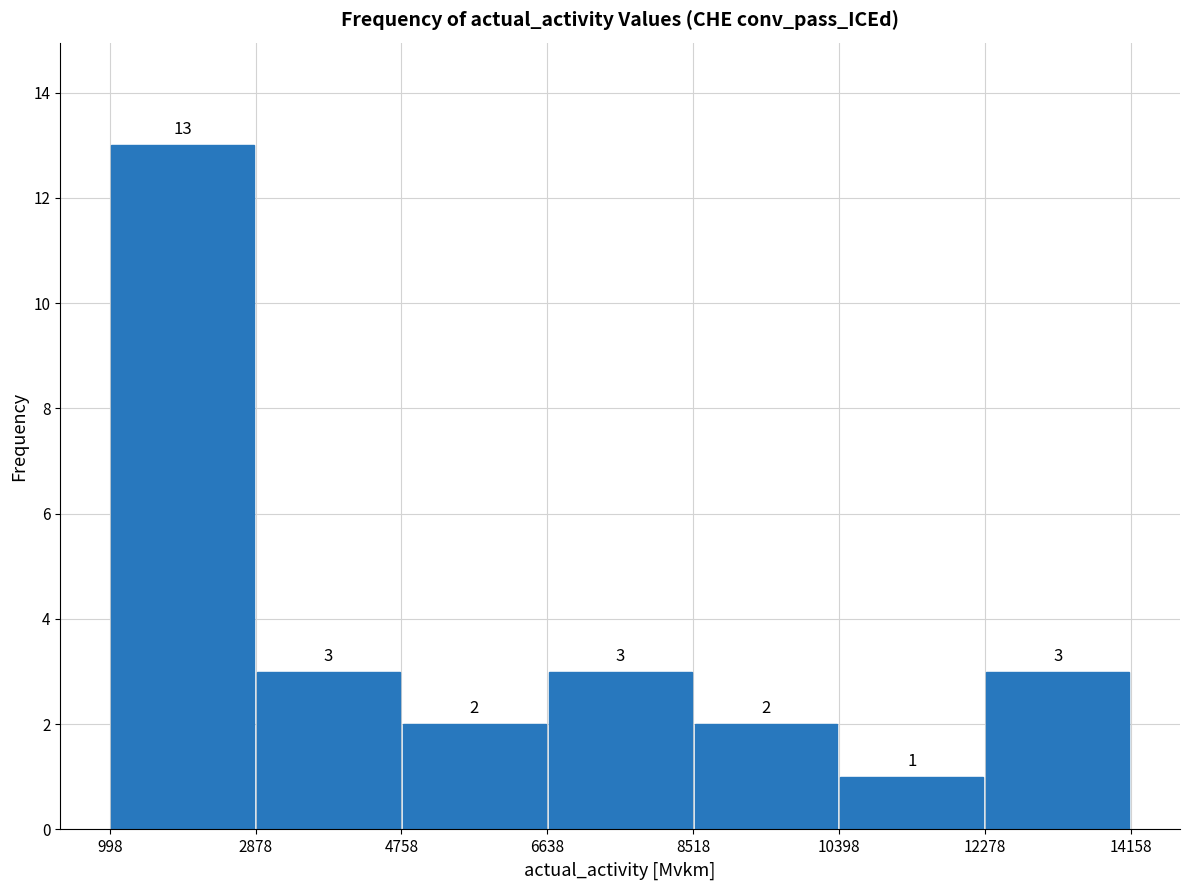

Reading left to right, transcribe this chart: for each bar, give the range it covers on the x-axis and its height.

998 to 2878: 13
2878 to 4758: 3
4758 to 6638: 2
6638 to 8518: 3
8518 to 10398: 2
10398 to 12278: 1
12278 to 14158: 3